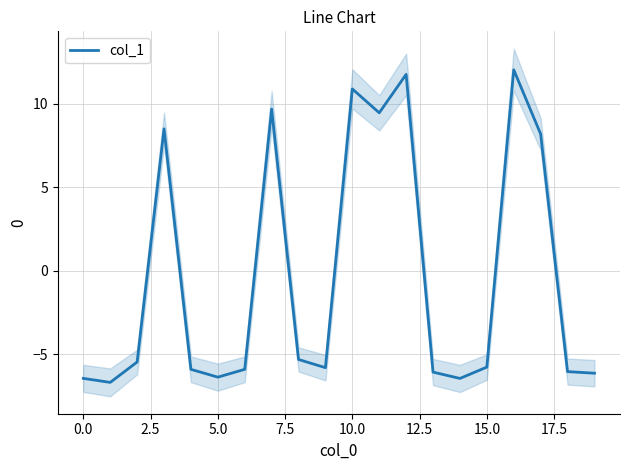

Read the value at 11.

9.5